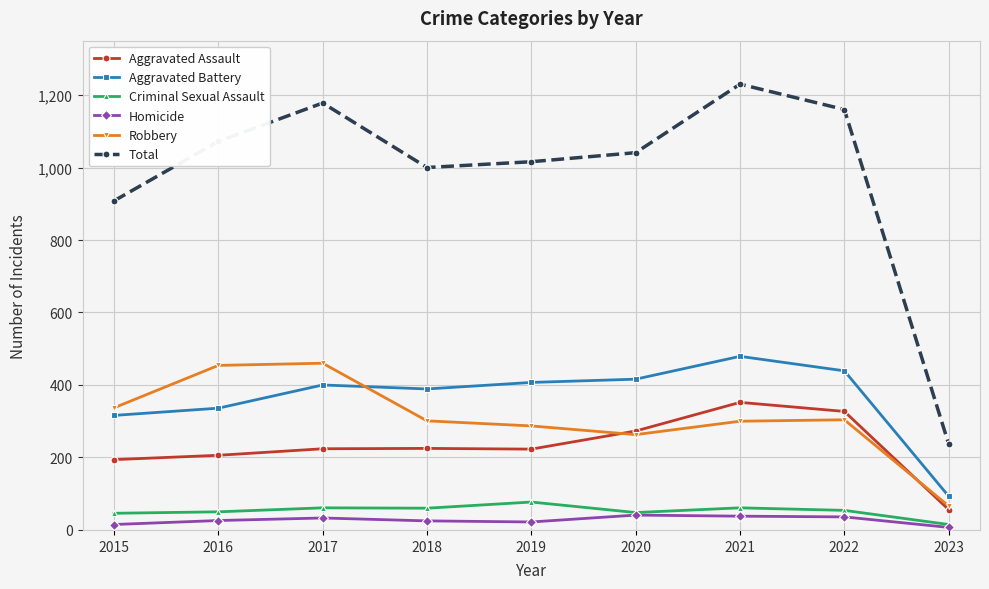

What is the value of the Total point at the 1st from the left?

908